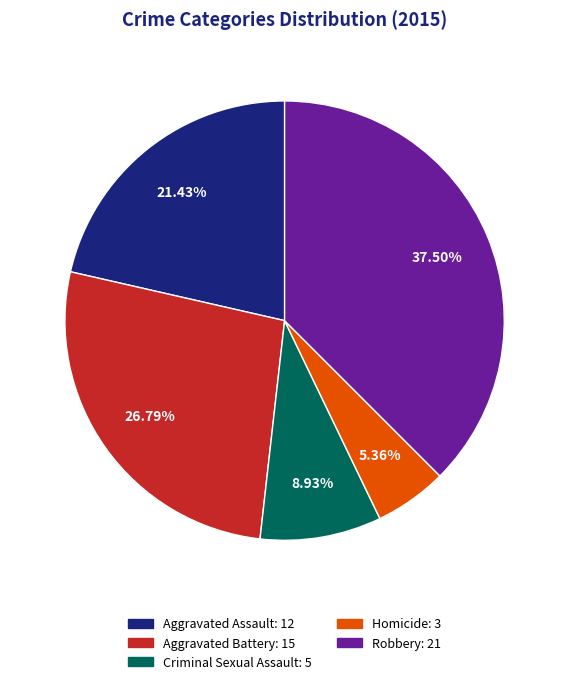

Approximately how many times larger is the value at Criminal Sexual Assault: 5 compared to Homicide: 3?

1.7